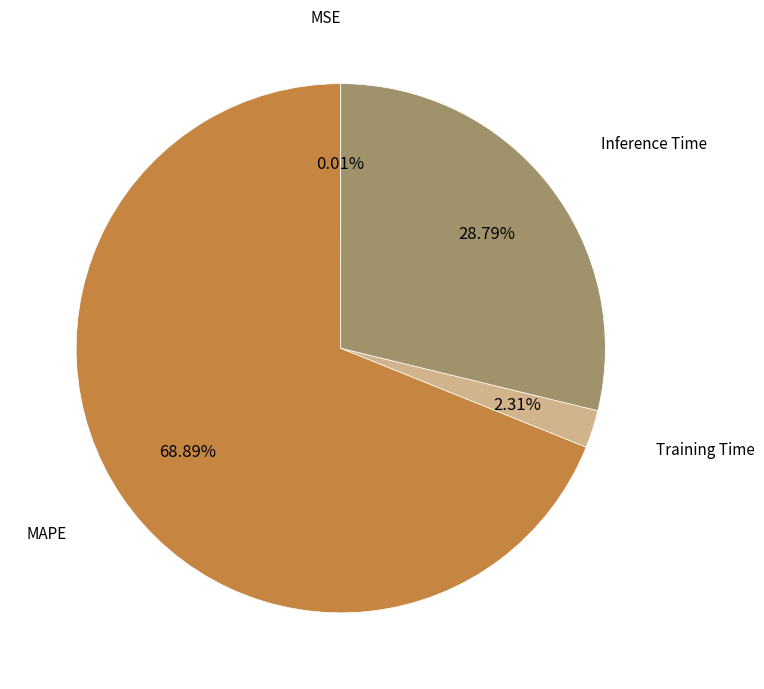

Count the number of slices in the pie.

4